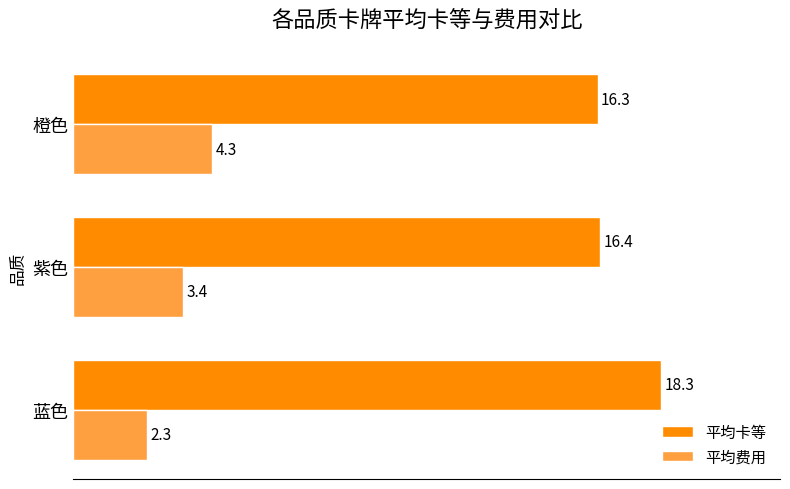

What is the difference between the highest and lowest values at 蓝色?

16.0